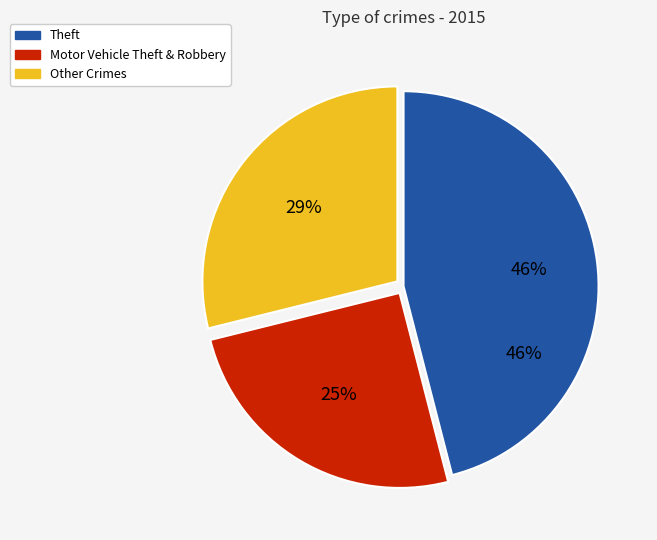

Does Homicide account for over 50% of the chart?

No